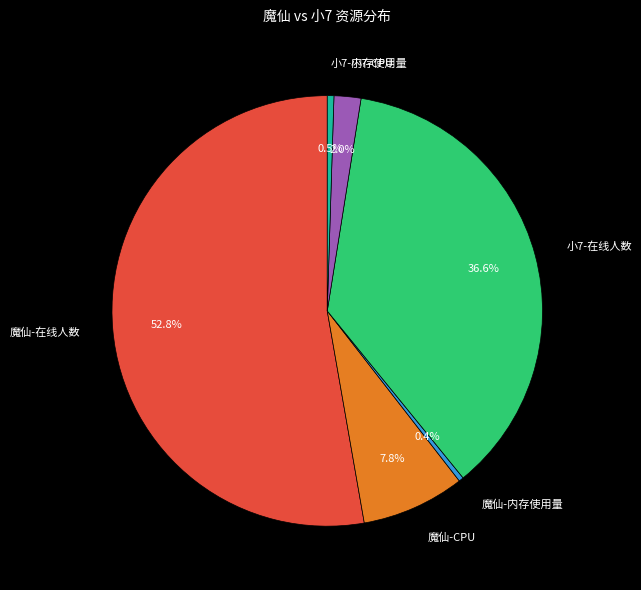

To the nearest percent, what is the combined percentage of 小7-CPU and 魔仙-CPU?

10%